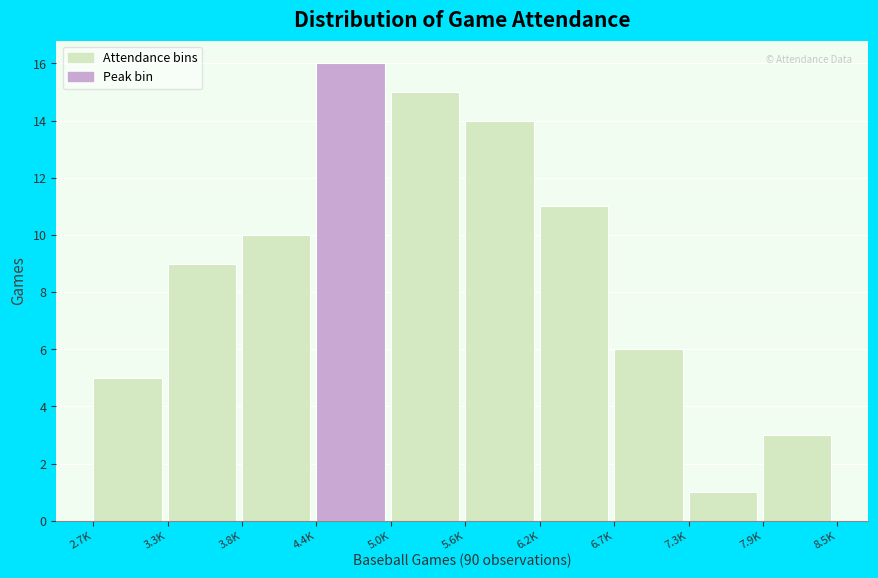

Reading left to right, transcribe all the data shown in this chart.

5	9	10	16	15	14	11	6	1	3